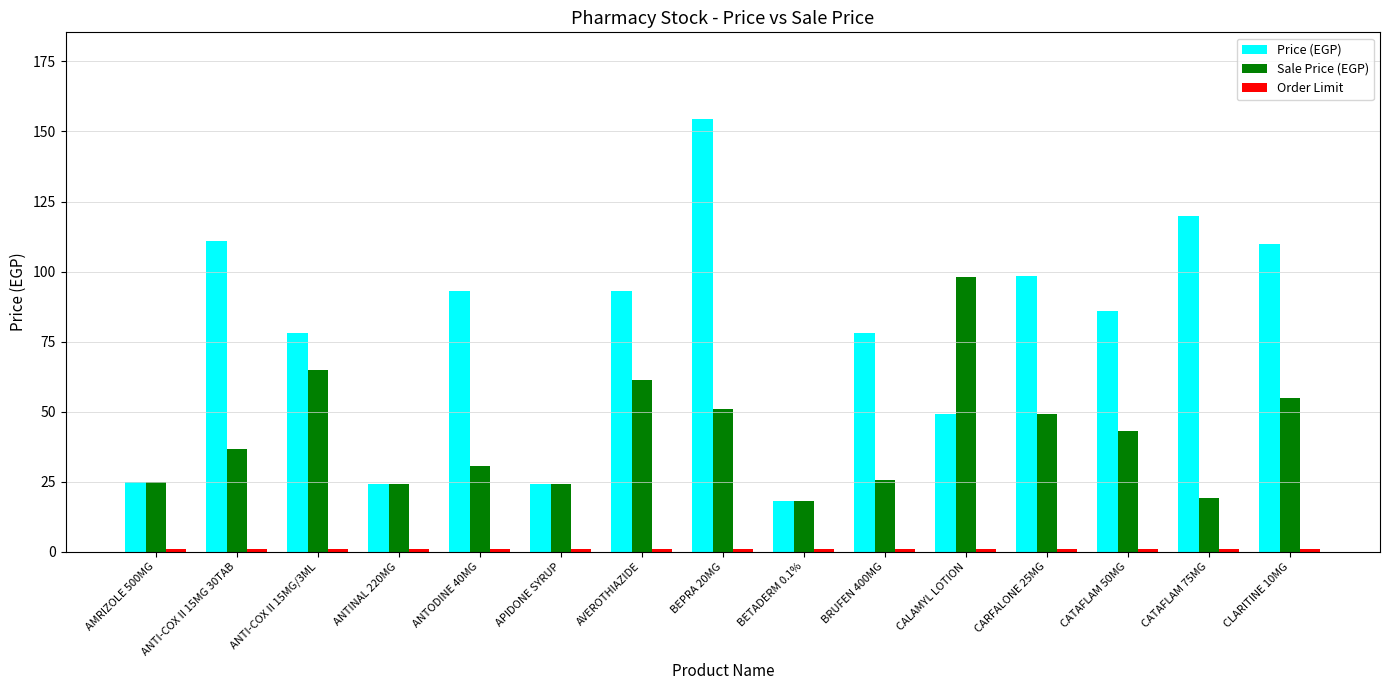

Is it true that Sale Price (EGP) equals 36.6 at ANTI-COX II 15MG 30TAB?

True